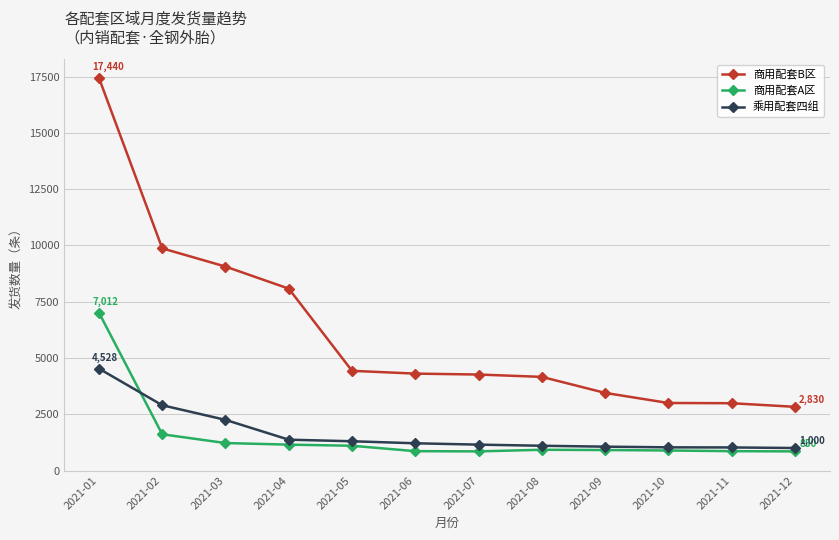

Read the 商用配套A区 value at 2021-08, to the nearest 50.

900